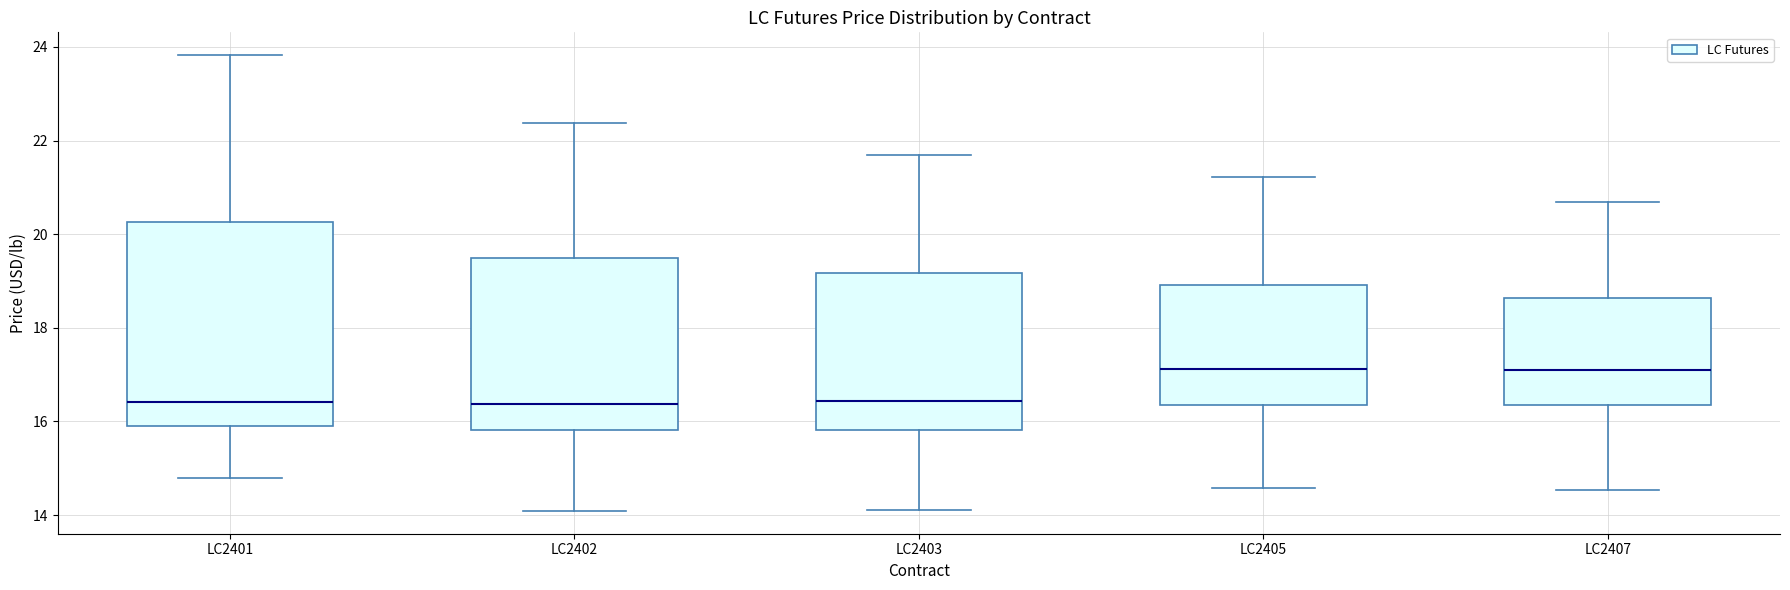

Where is the lower edge of the box for LC2401 on the y-axis? The values are not printed on the chart, so give them approximately, as read against the axis.

15.8